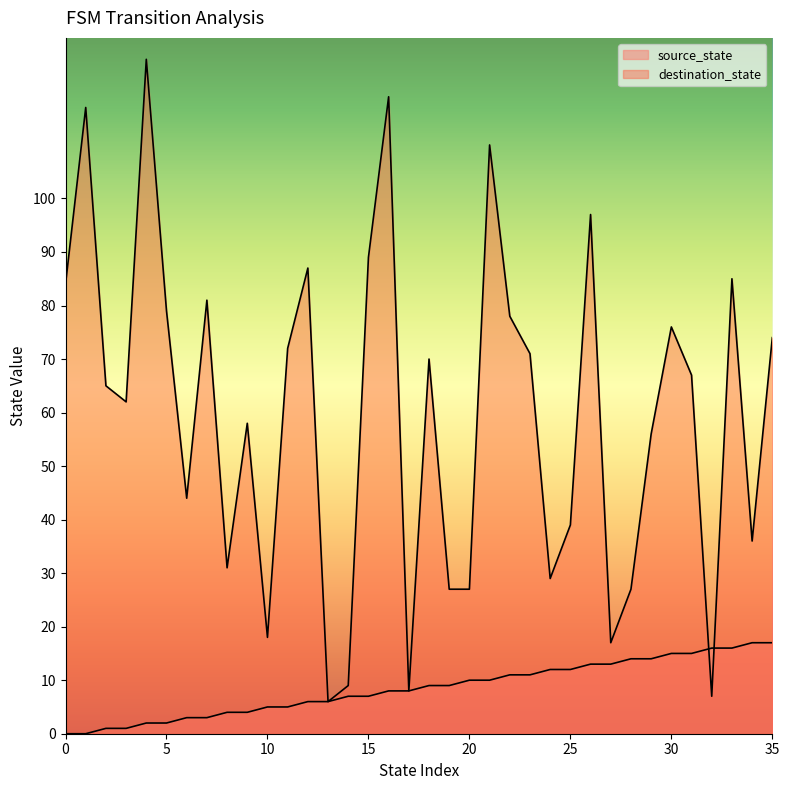

What is the difference between the destination_state values at 2 and 24?

36